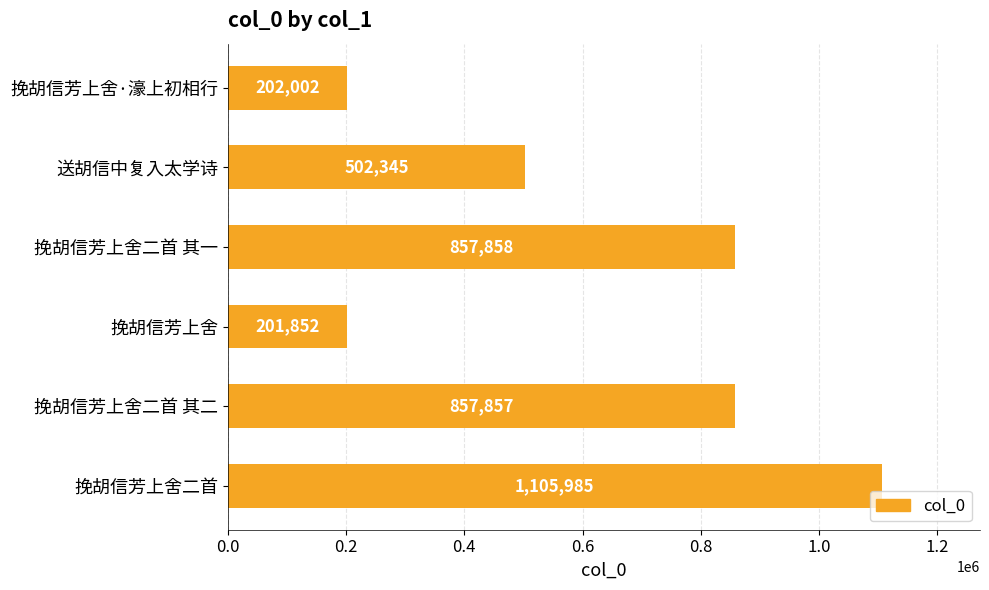

How many bars are there in total?

6